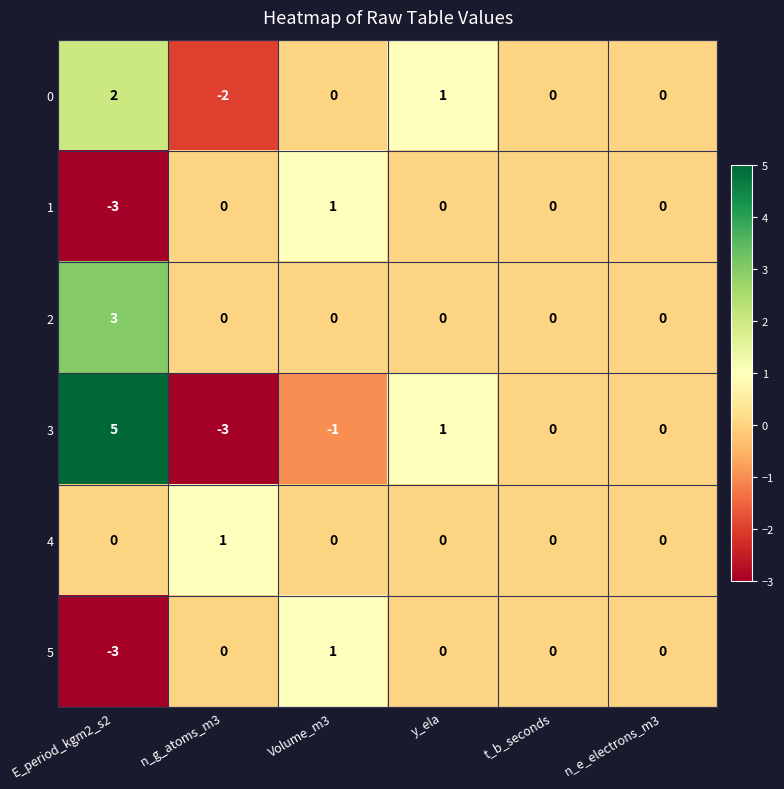

Which series has the largest range (max minus min)?

3